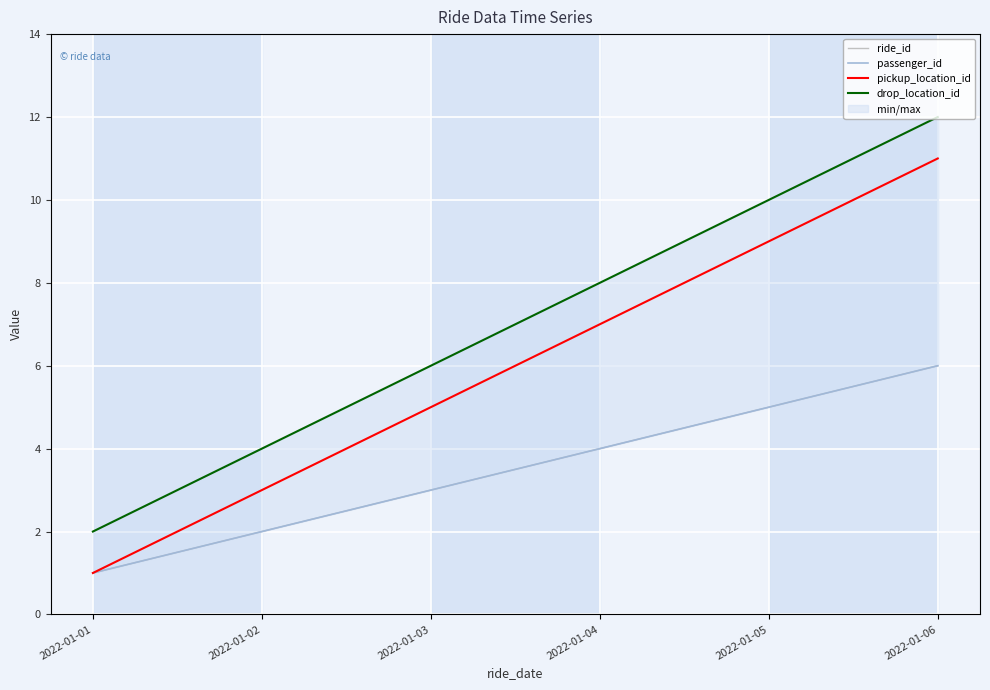

At which category is the sum across all series the highest?

2022-01-06